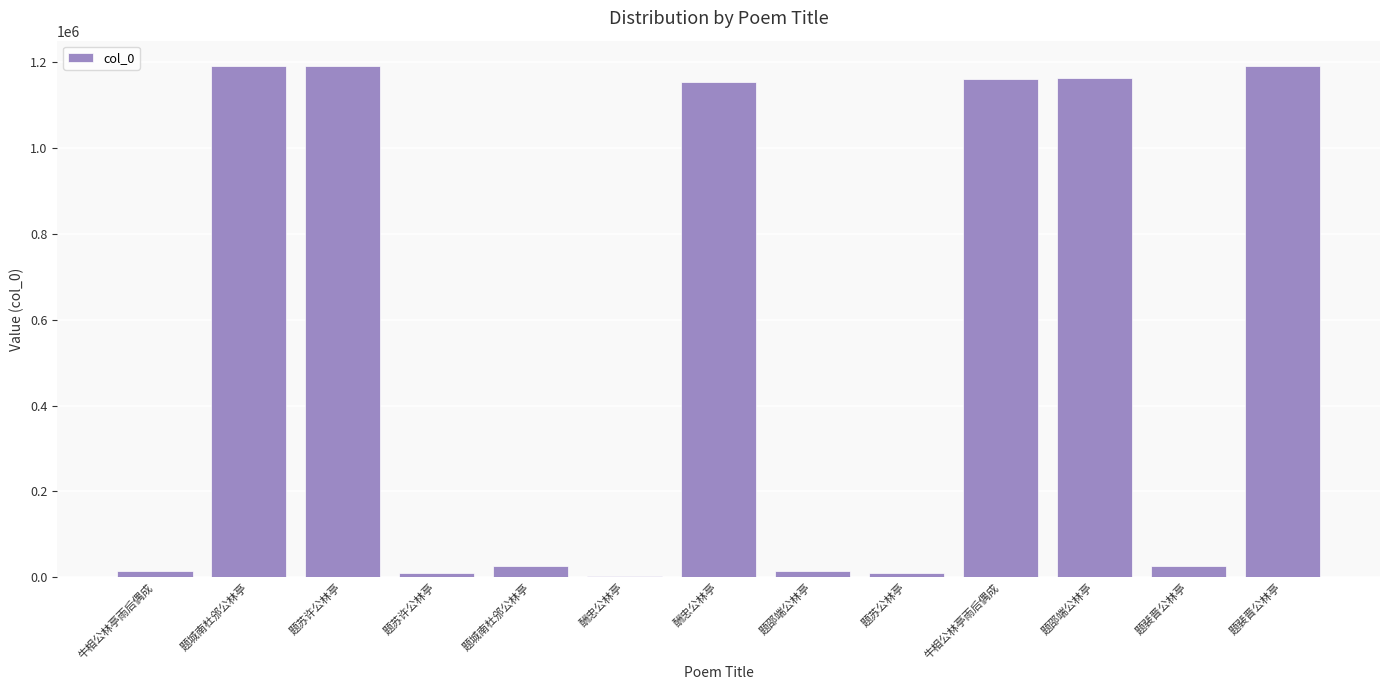

Reading left to right, list all the values displayed in this chart.

14965	1189739	1190372	9560	26454	2530	1153549	13738	9163	1160020	1161849	26434	1189915